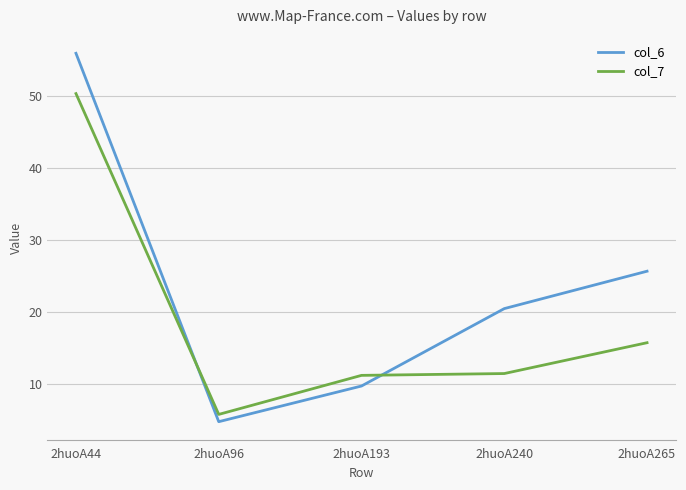

List the series in order of their peak value, highest first.

col_6, col_7